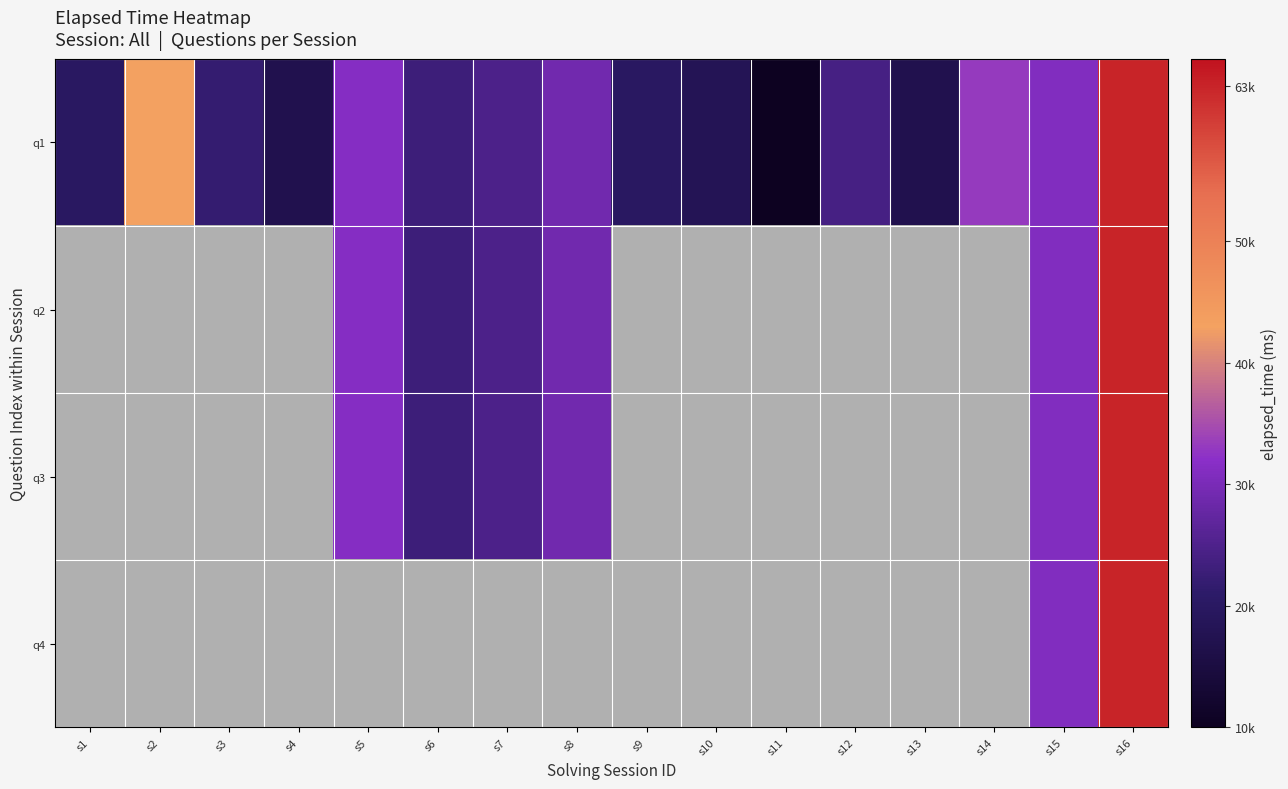

How many data points in q1 are above 24000?

7